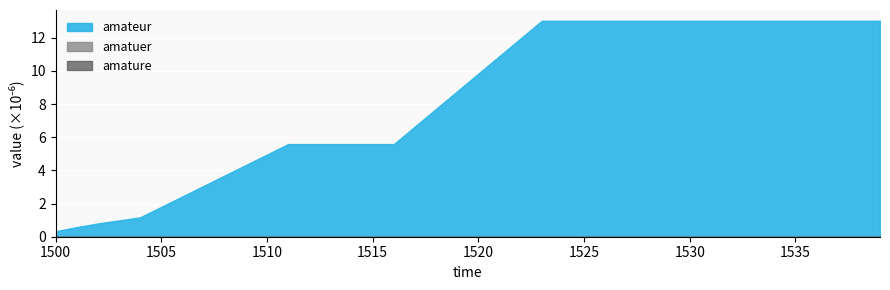

Rank the series by their maximum value, from lowest to highest.

amatuer, amature, amateur